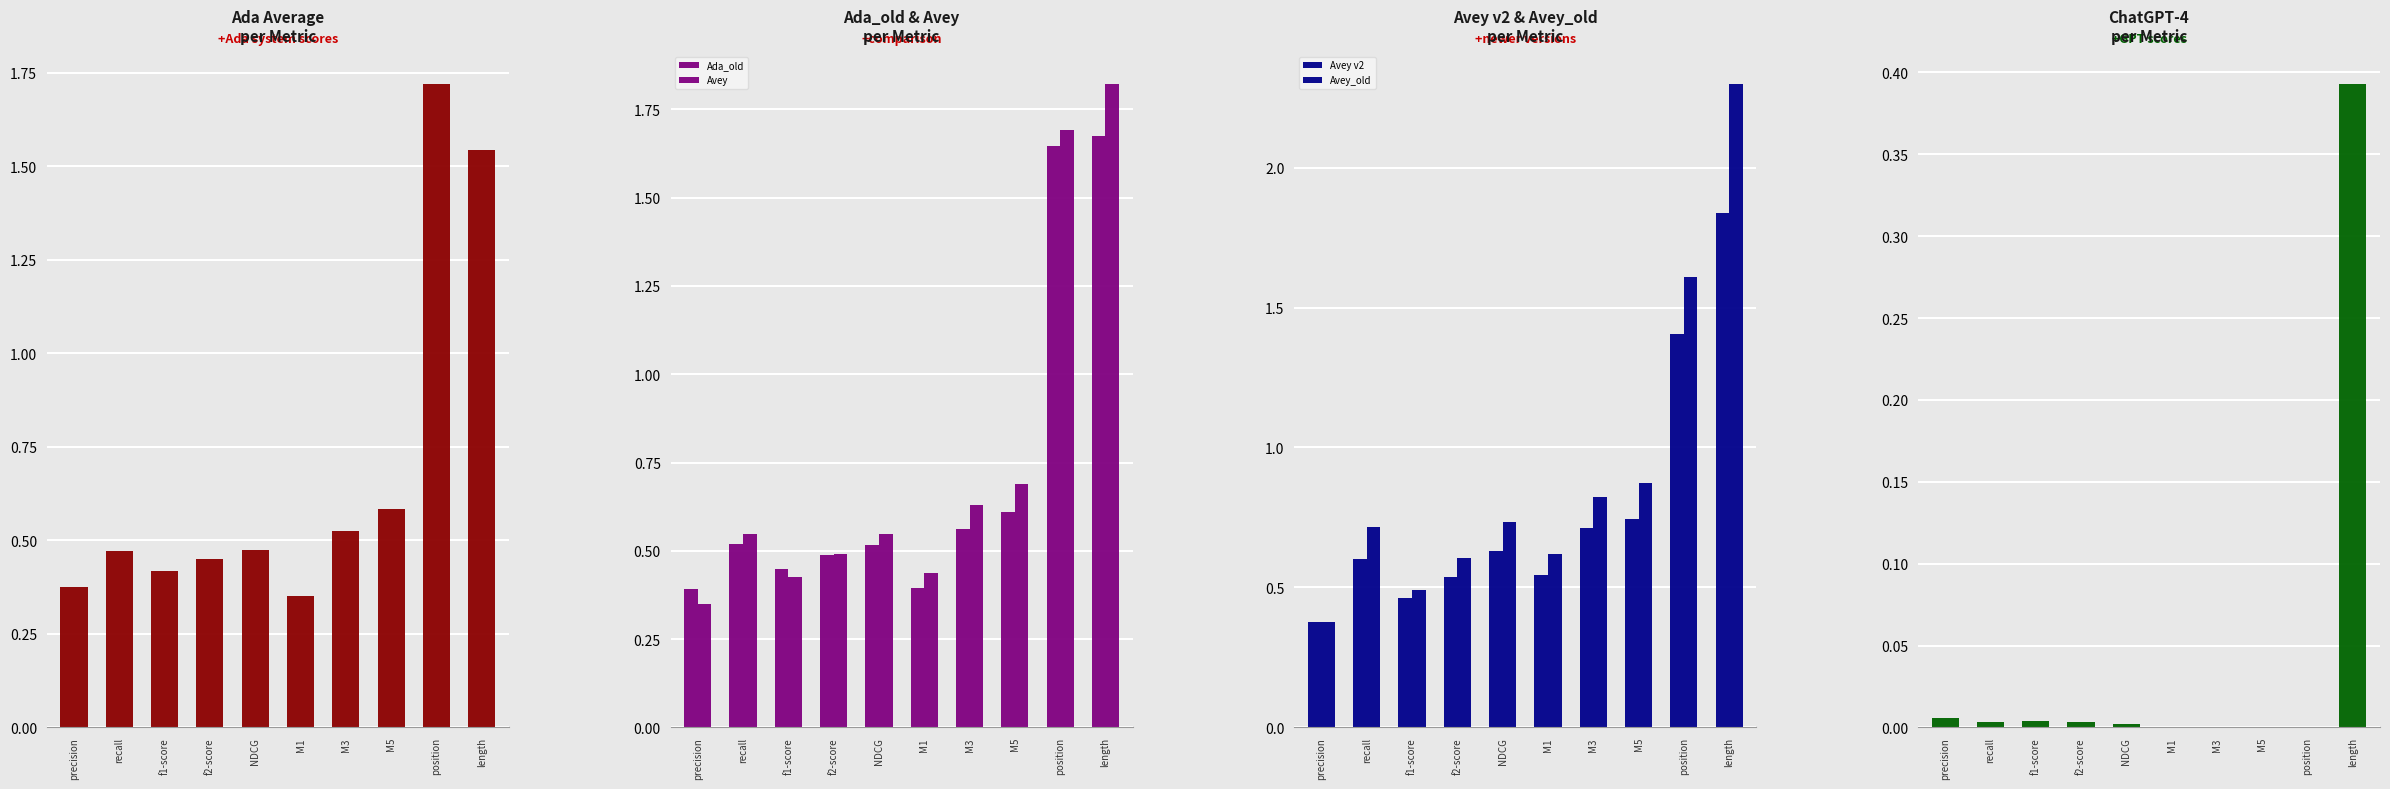

Which series has the largest total across all categories?

Avey_old